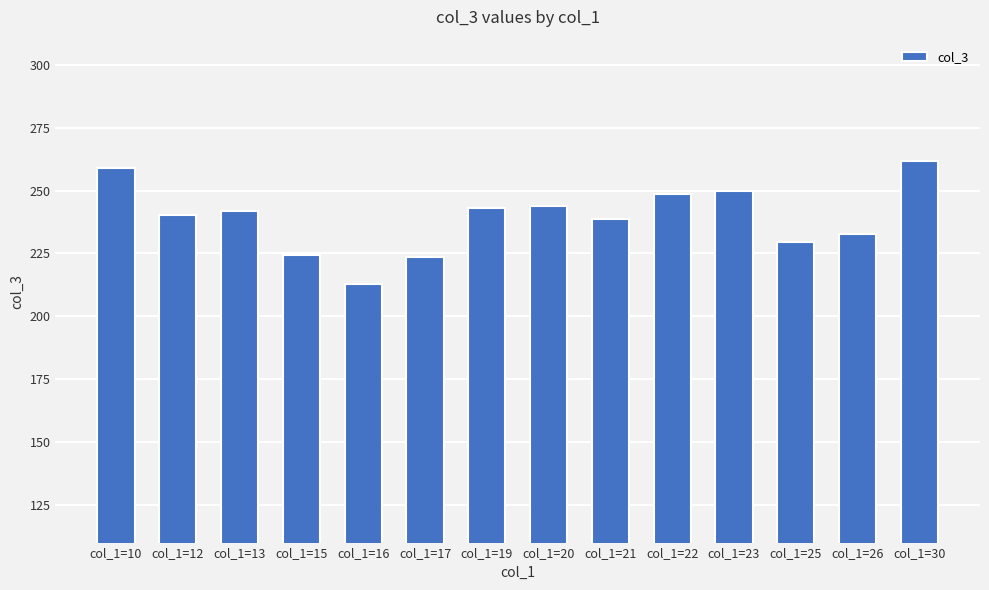

Reading left to right, list all the values displayed in this chart.

col_1=10=259.1	col_1=12=240.1	col_1=13=242.0	col_1=15=224.5	col_1=16=212.9	col_1=17=223.6	col_1=19=243.0	col_1=20=243.9	col_1=21=238.7	col_1=22=248.7	col_1=23=249.9	col_1=25=229.4	col_1=26=232.5	col_1=30=261.7